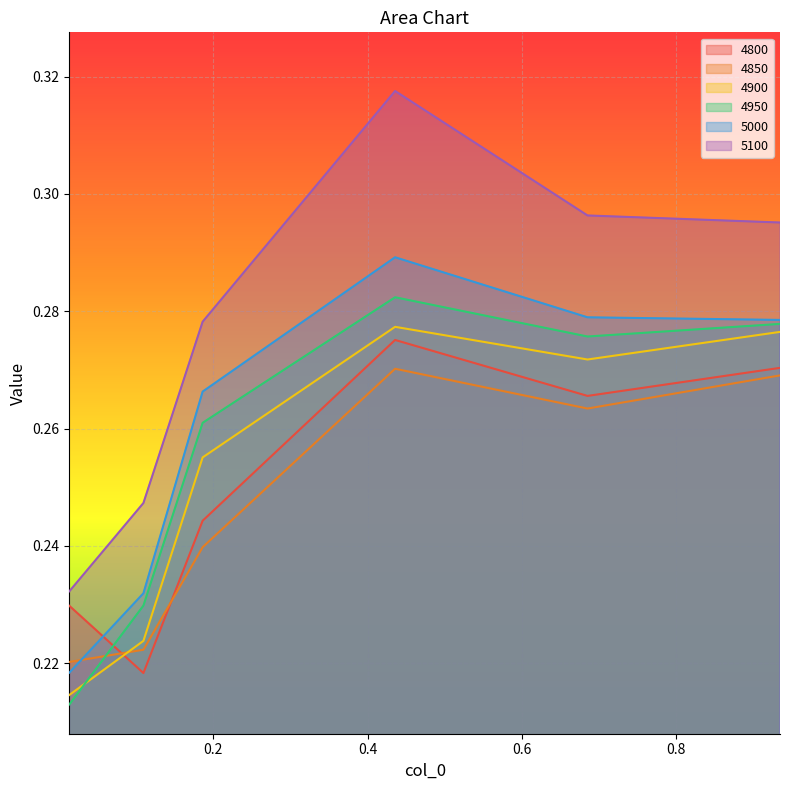

True or false: 4850 and 4950 cross at least once.

True